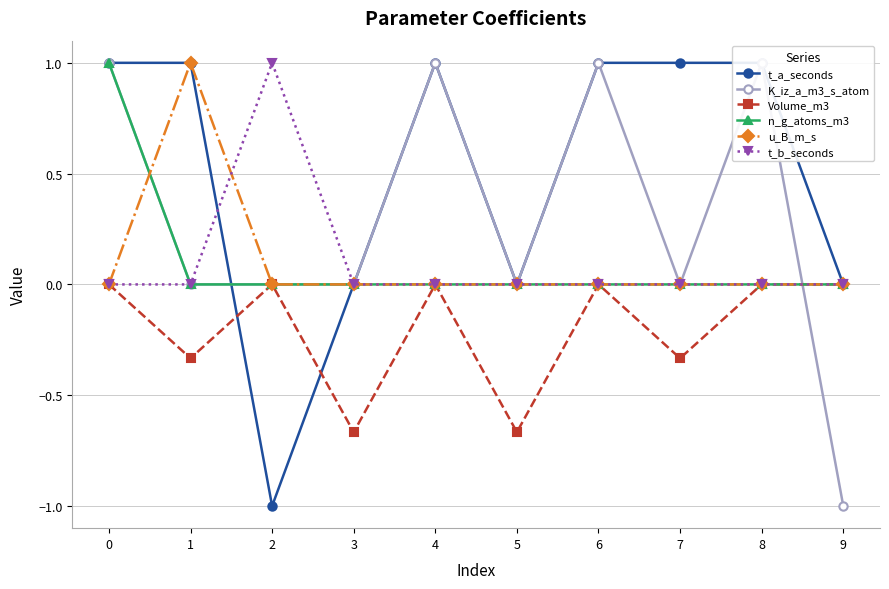

How many lines are shown in the chart?

6